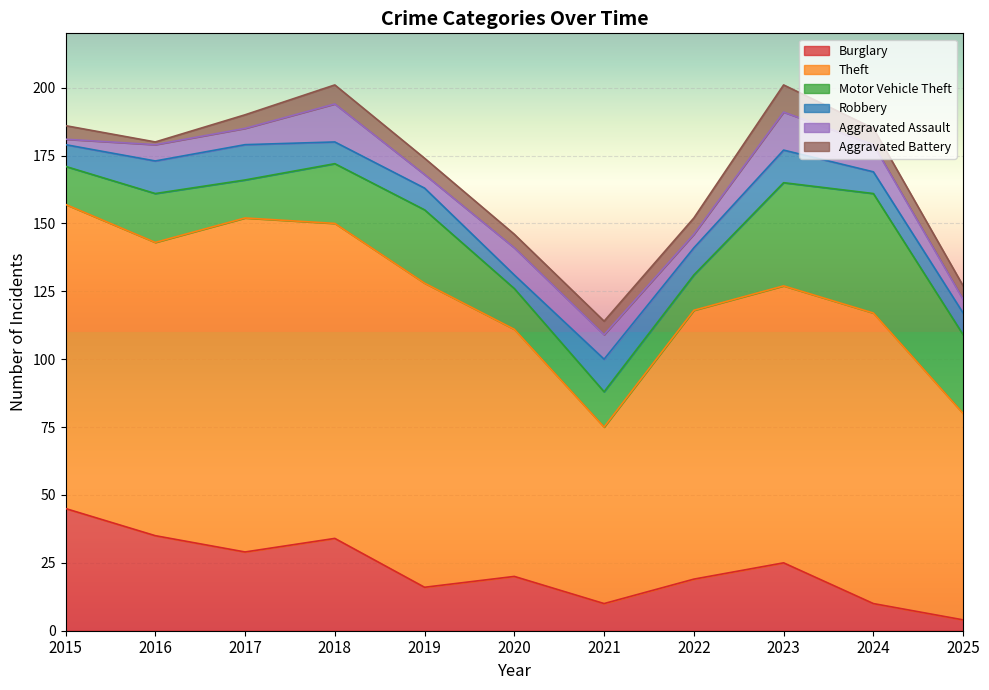

Where is the first local maximum for Theft?

2017